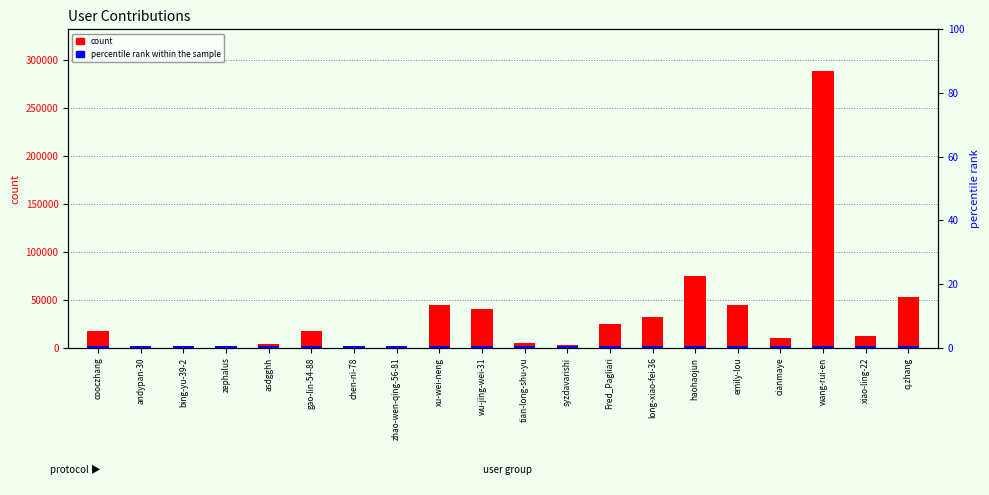

Between long-xiao-fei-36 and bing-yu-39-2, which is larger?

long-xiao-fei-36